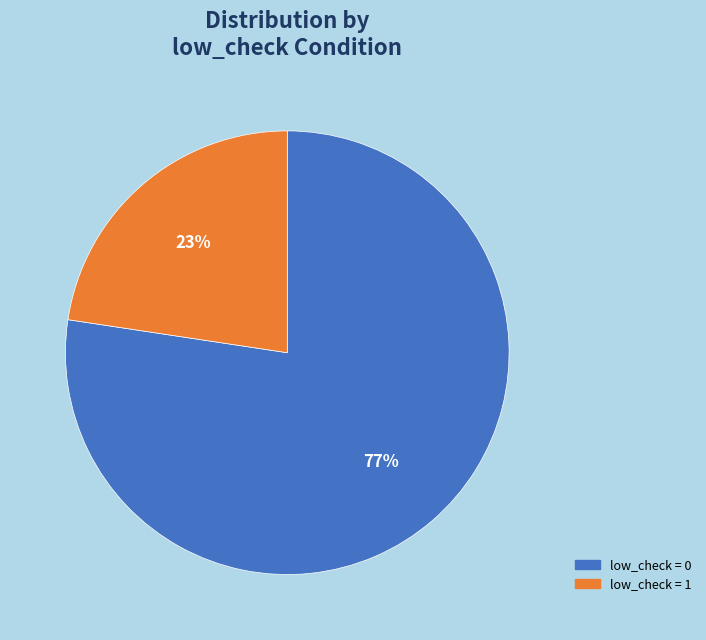

To the nearest percent, what is the average slice percentage?

50%